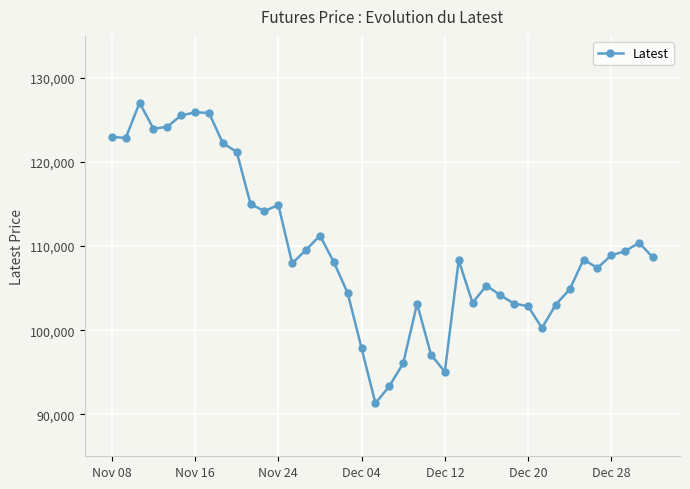

How many data points are less than 108400?

20